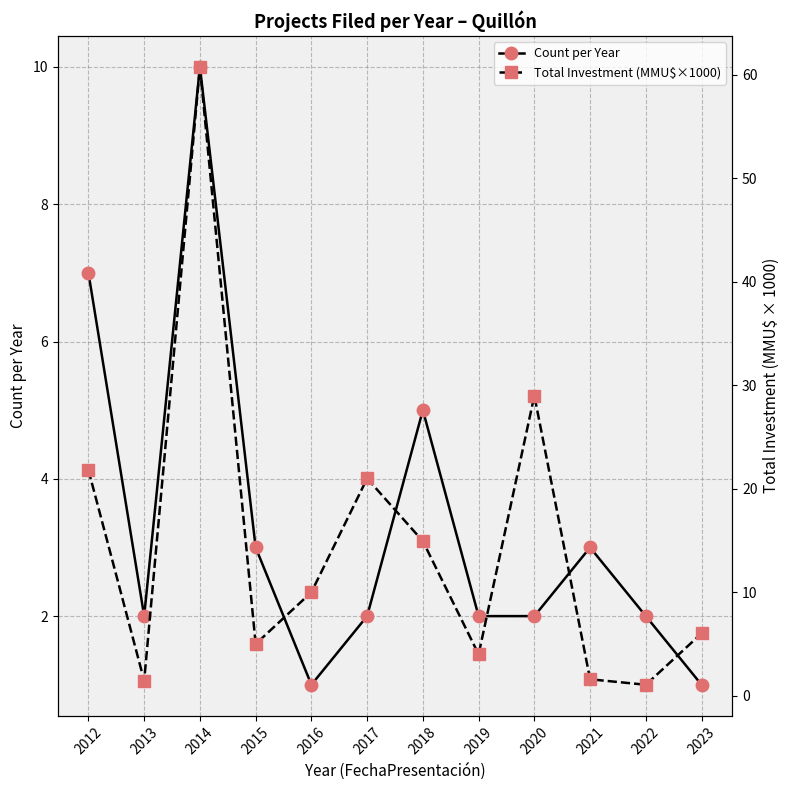

How many categories are shown in the chart?

12